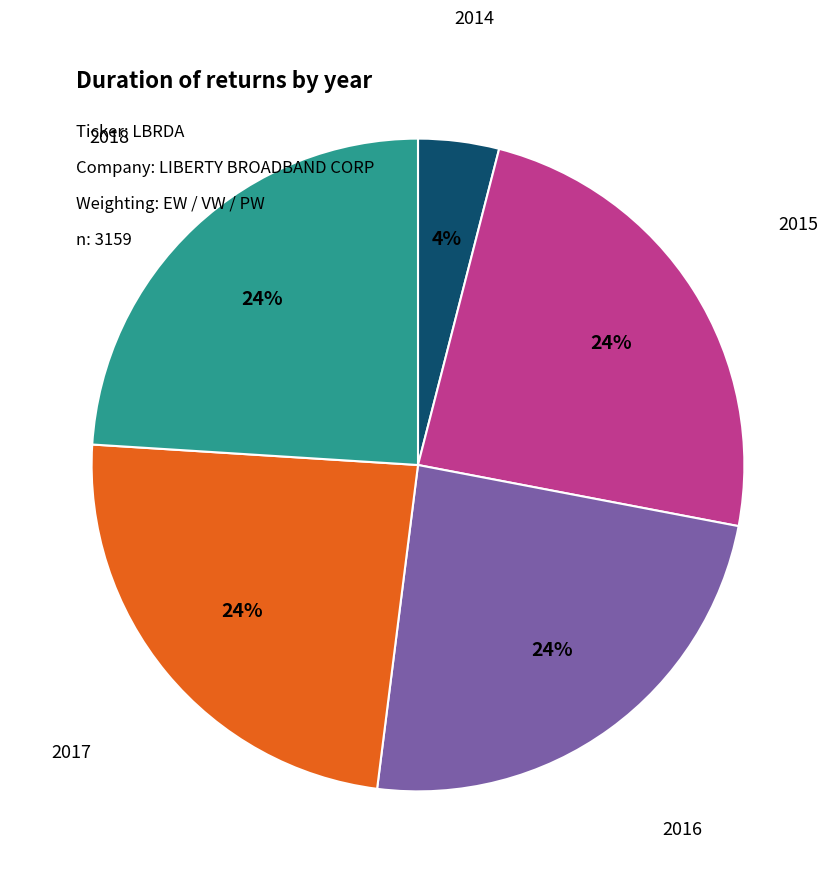

Does any single category account for the majority?

No